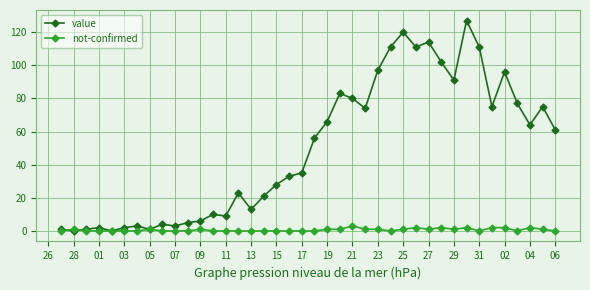

What is the value of the value point at the 40th from the left?

61